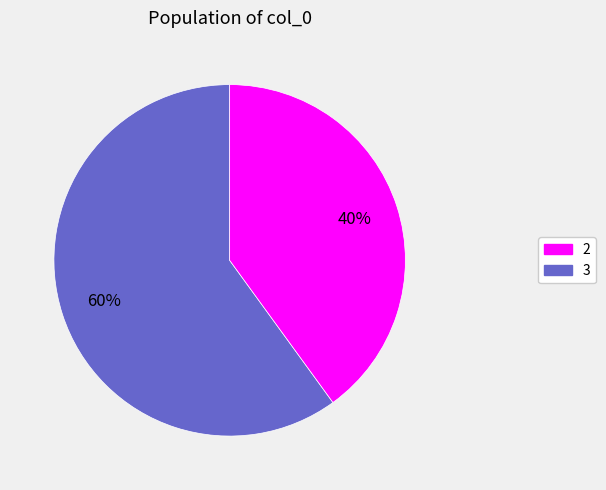

Does any single category account for the majority?

Yes